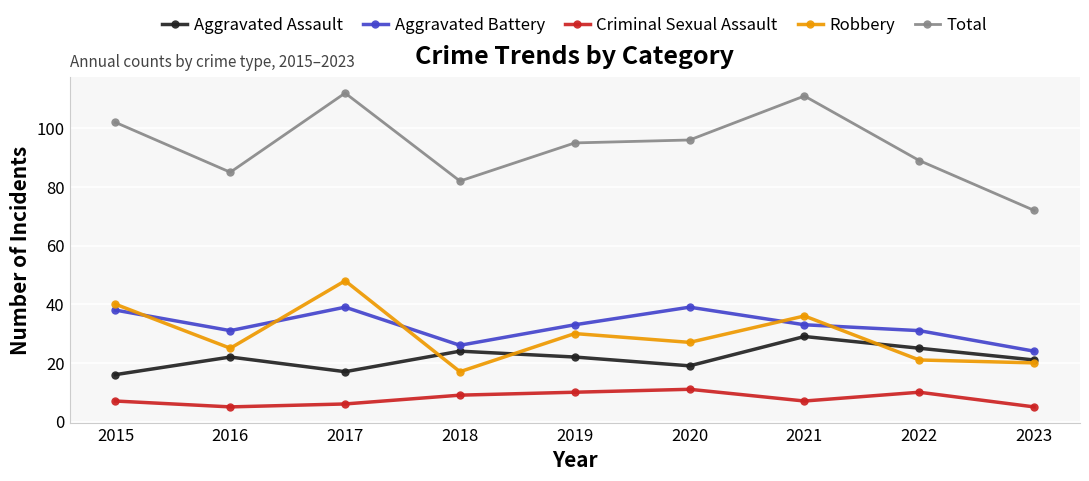

What is the difference between the highest and lowest values at 2023?

67